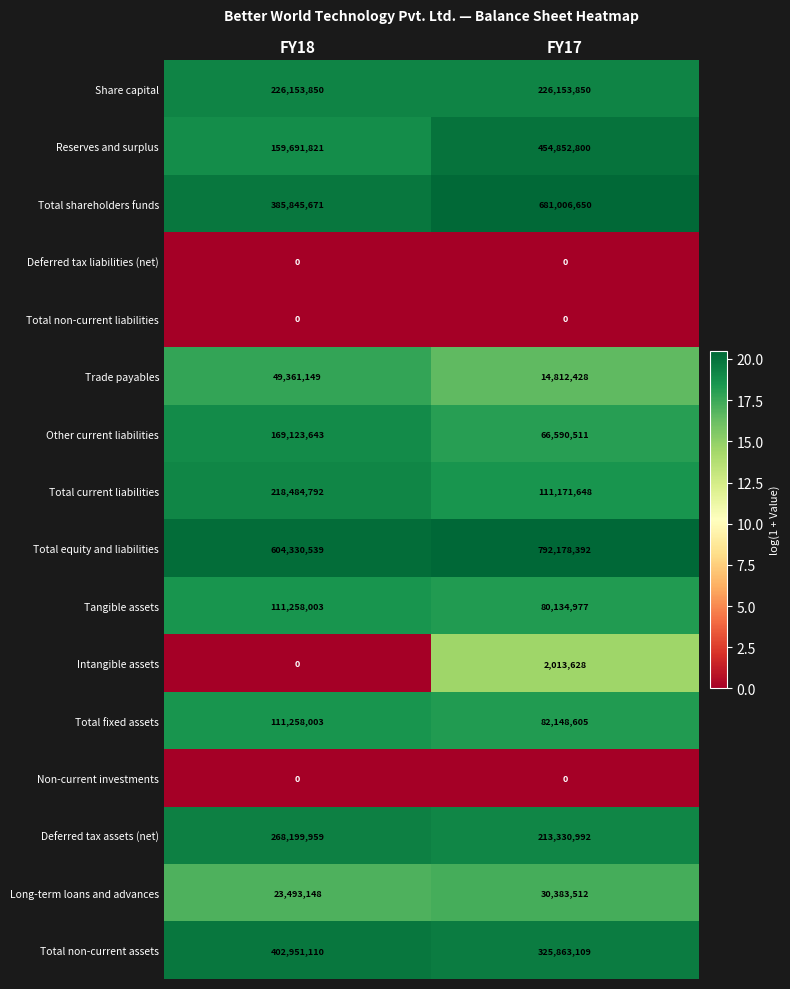

What is the greatest value displayed?

792178392